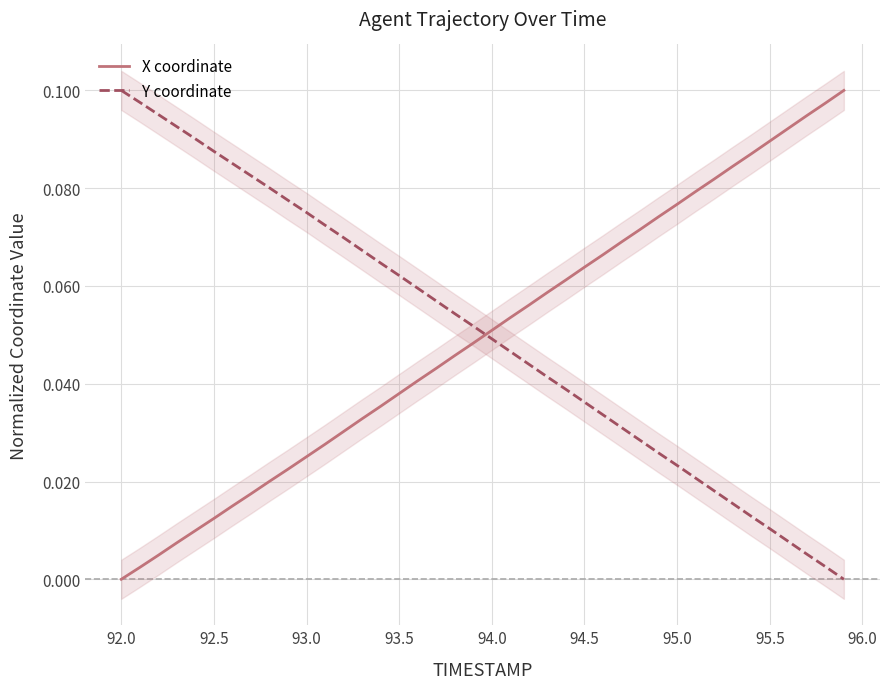

At which label does X coordinate reach its minimum?

92.0